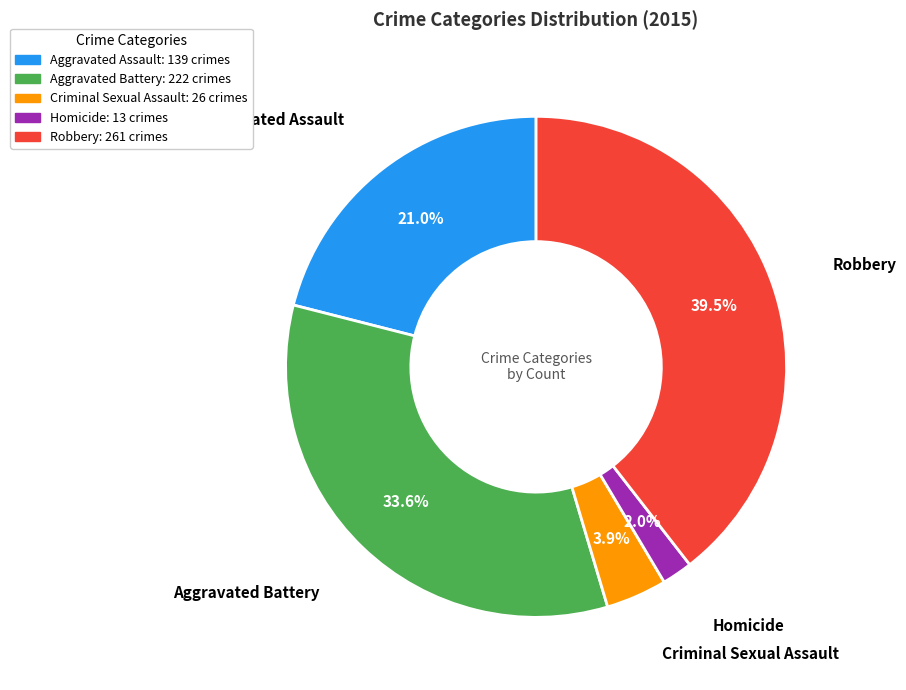

What is the ratio of the value at Criminal Sexual Assault to the value at Aggravated Assault?

0.2